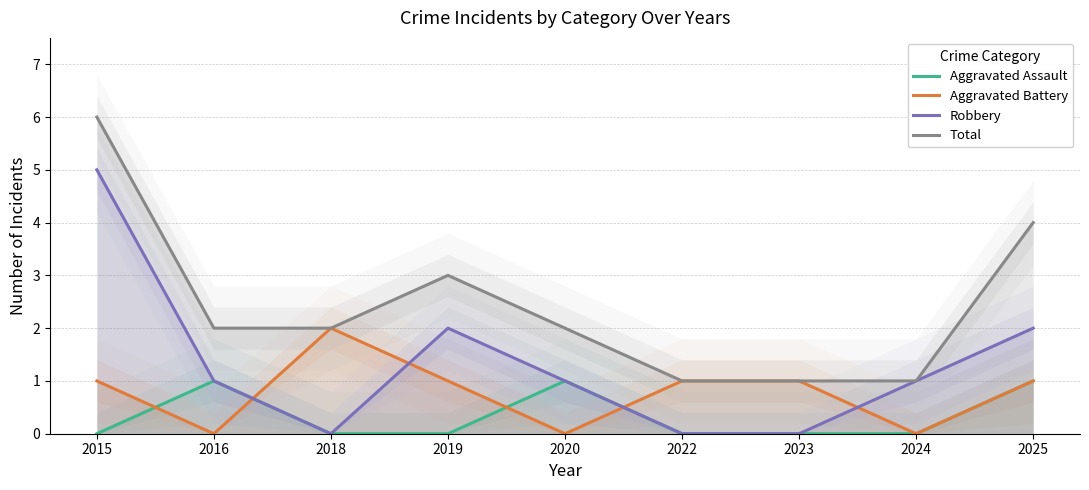

True or false: Aggravated Assault has a value of 0 at 2024.

True